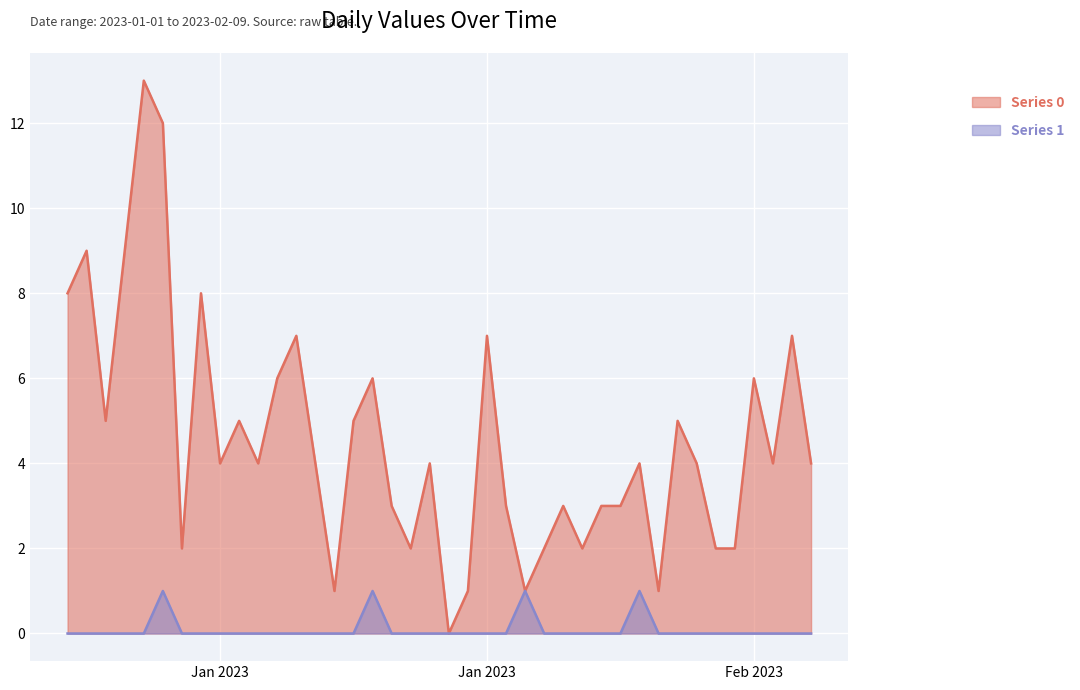

Reading left to right, transcribe all the data shown in this chart.

Series 0: 8	9	5	9	13	12	2	8	4	5	4	6	7	4	1	5	6	3	2	4	0	1	7	3	1	2	3	2	3	3	4	1	5	4	2	2	6	4	7	4
Series 1: 0	0	0	0	0	1	0	0	0	0	0	0	0	0	0	0	1	0	0	0	0	0	0	0	1	0	0	0	0	0	1	0	0	0	0	0	0	0	0	0